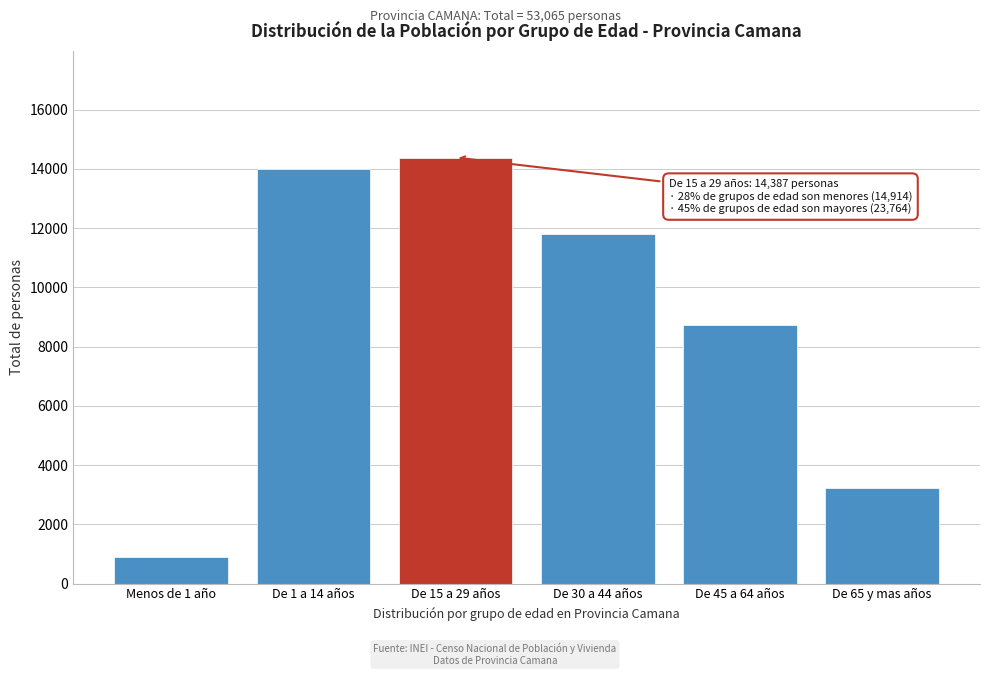

Reading left to right, transcribe all the data shown in this chart.

Menos de 1 año=915	De 1 a 14 años=13999	De 15 a 29 años=14387	De 30 a 44 años=11803	De 45 a 64 años=8729	De 65 y mas años=3232